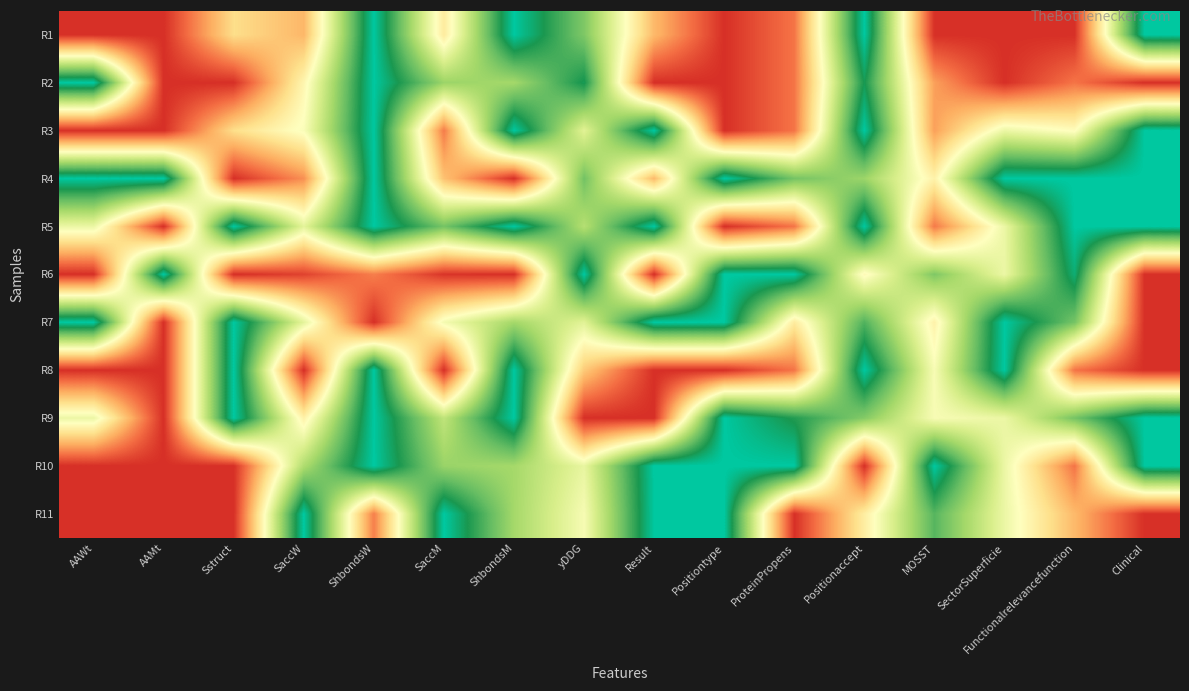

At how many categories does at least one series exceed 0?

16